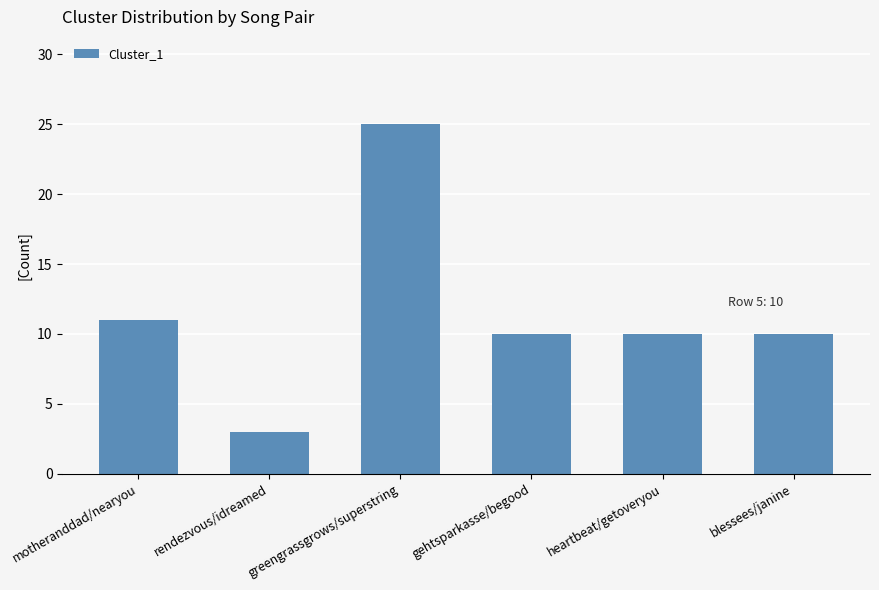

What position from the right is motheranddad/nearyou?

6